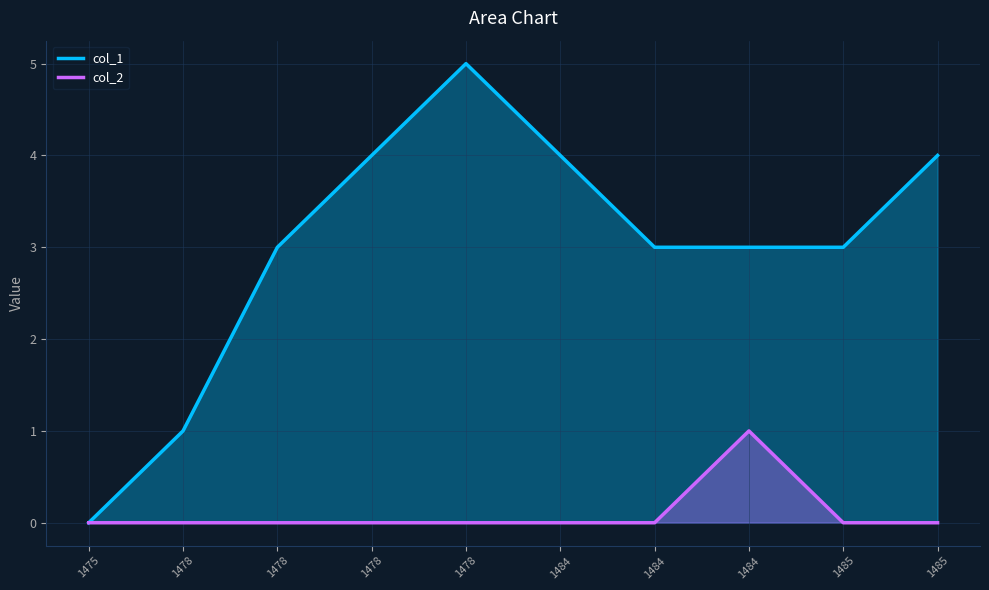

Which has a higher value, 1485 or 1478?

1478